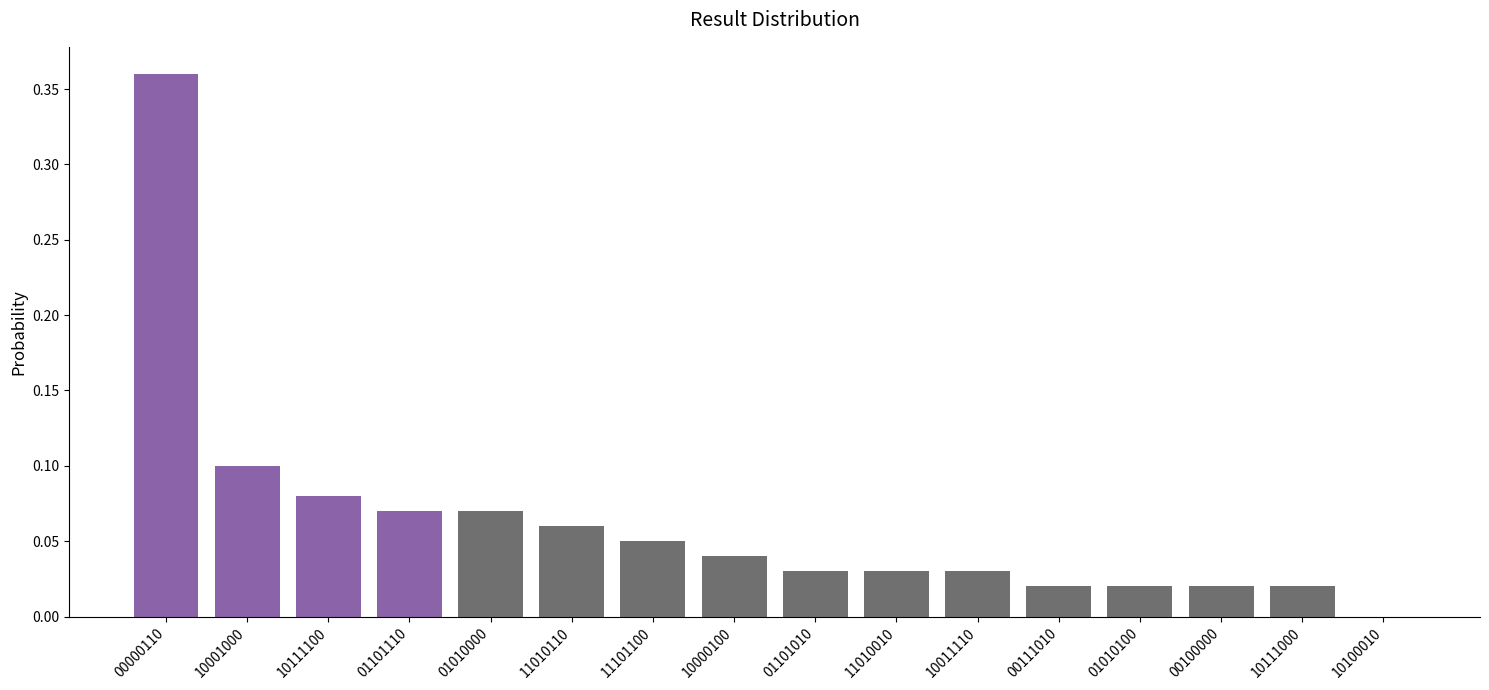

Which label corresponds to the largest value in the chart?

00000110